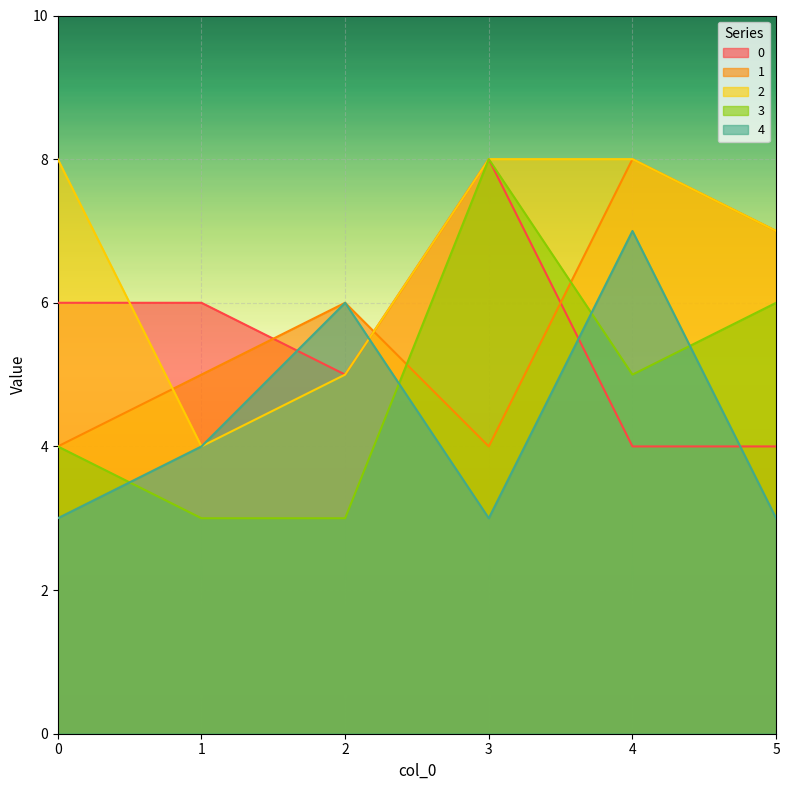

Is it true that 4 equals 4 at 1?

True